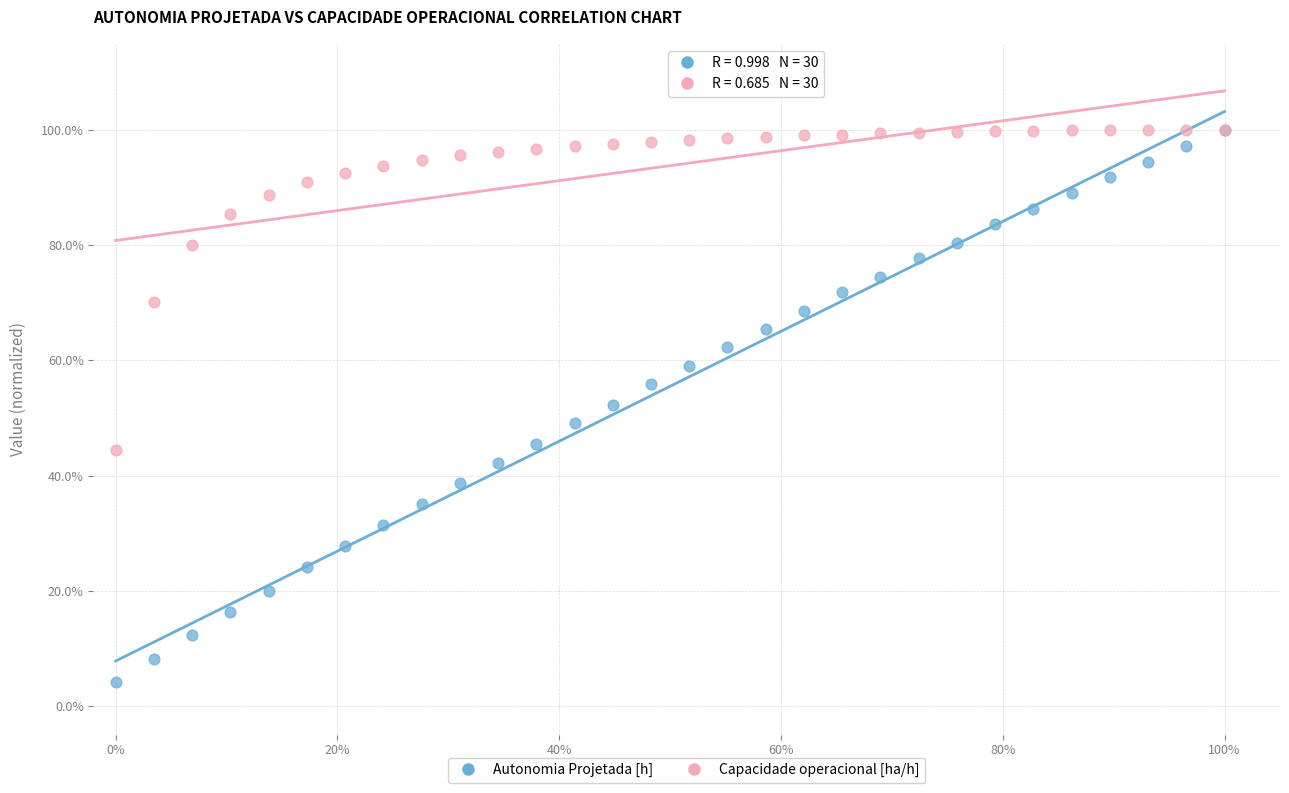

Which series has the widest spread of Y values?

Autonomia Projetada [h]